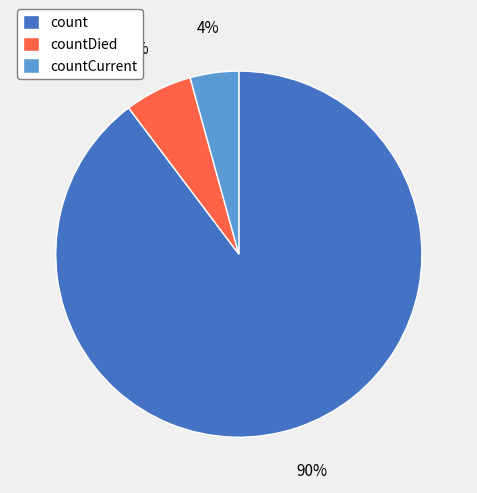

Which category has the smallest portion of the pie?

countCurrent